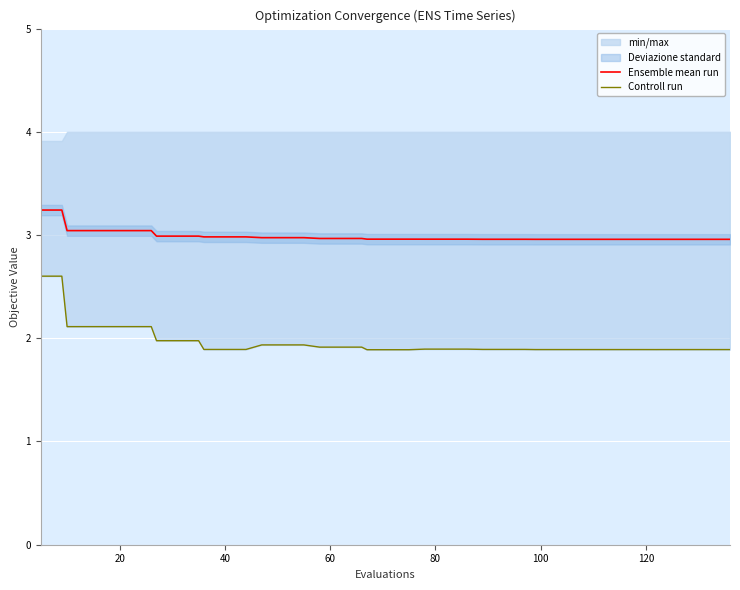

True or false: Controll run and Ensemble mean run cross at least once.

False